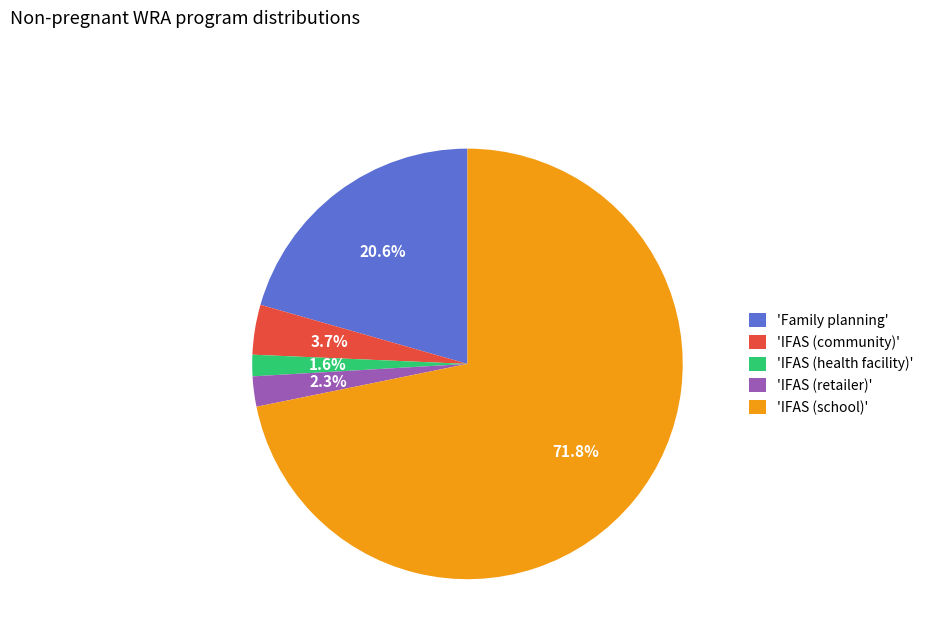

Rank the categories by value from lowest to highest.

'IFAS (health facility)', 'IFAS (retailer)', 'IFAS (community)', 'Family planning', 'IFAS (school)'